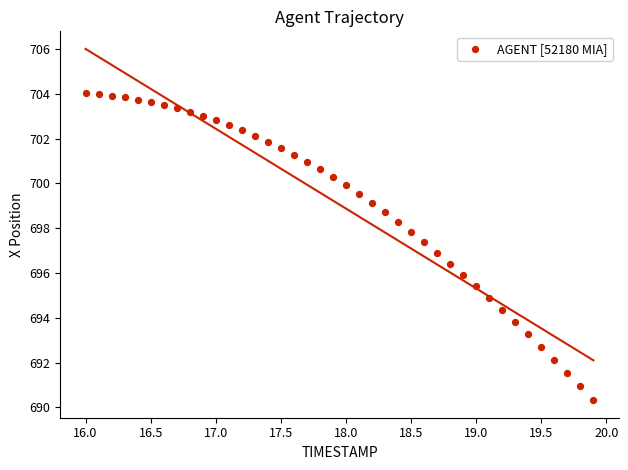

What is the range of Y values (max minus min)?

13.7